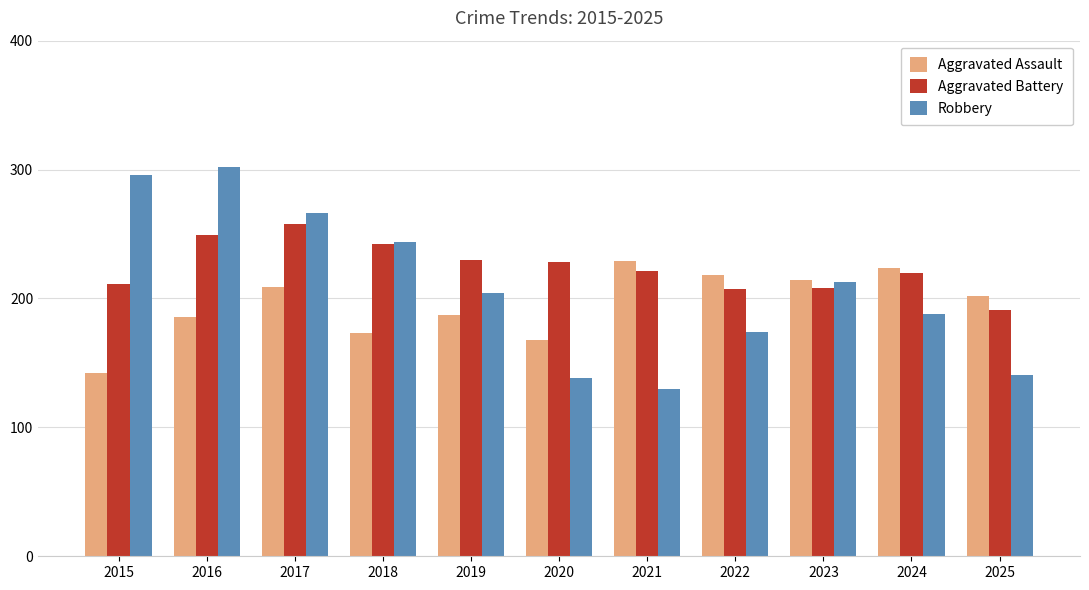

At which label does Aggravated Assault reach its peak?

2021